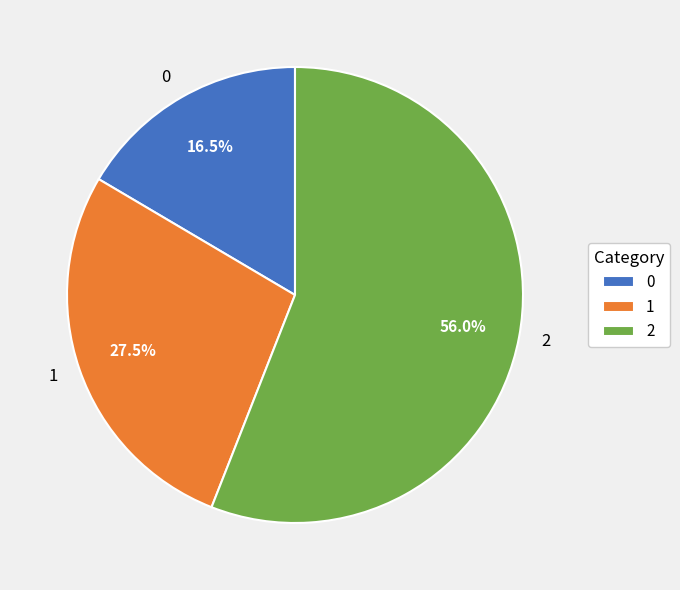

What percentage do 0 and 2 together represent?

72.5%